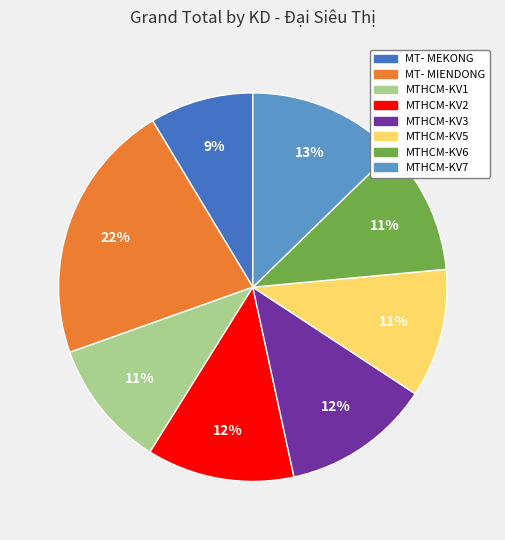

Do MTHCM-KV1 and MTHCM-KV3 together represent more than half of the pie?

No